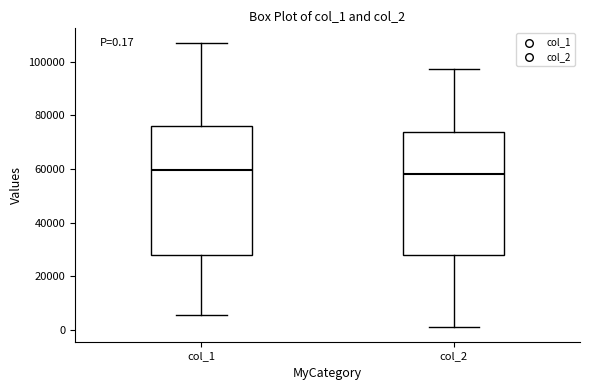

Comparing the boxes themselves (not the whiskers), which one is the tallest?

col_1